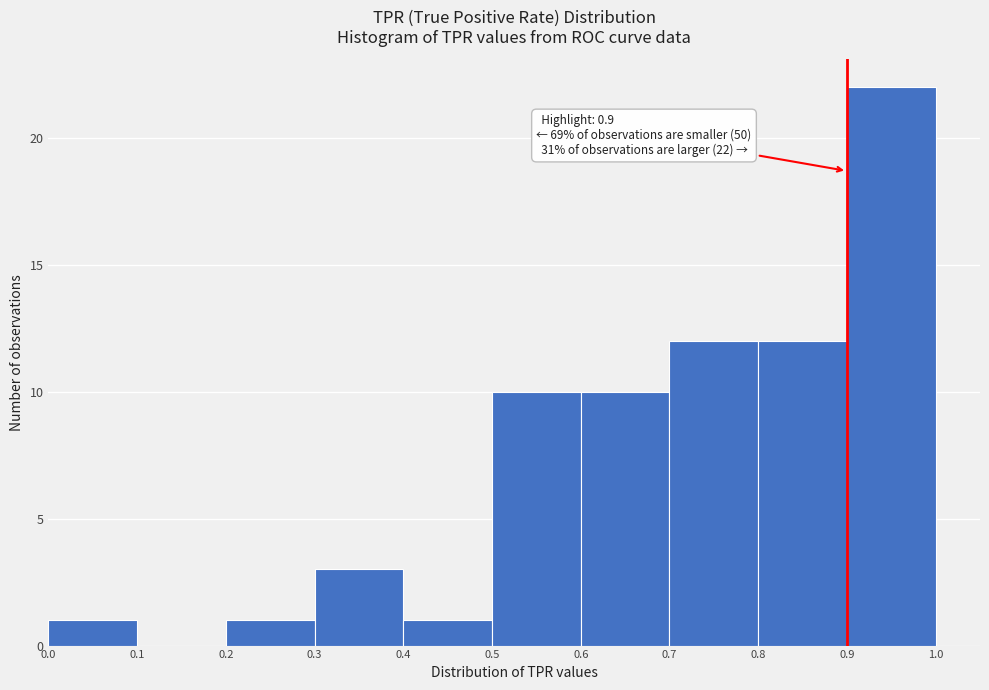

Over which range of the x-axis is the bar tallest?

0.9 to 1.0